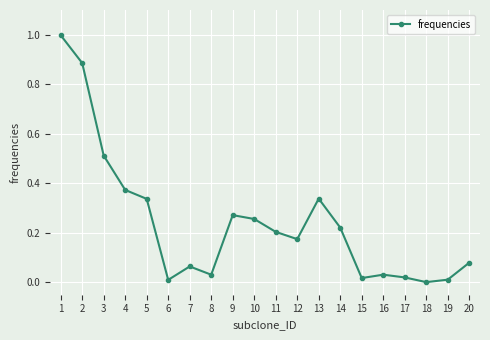

How many lines are shown in the chart?

1